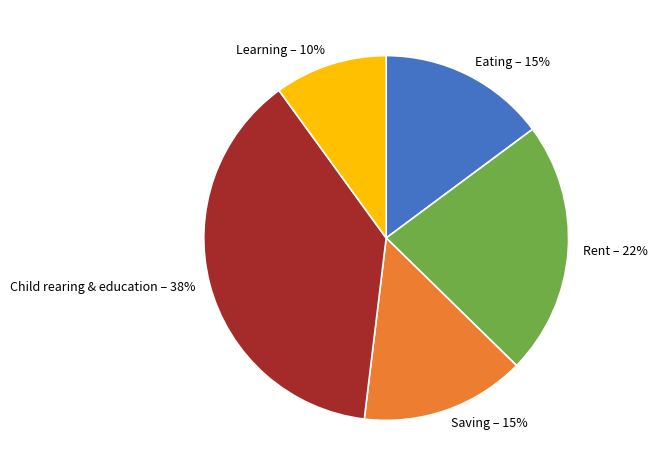

The Saving slice represents 15% of the pie. True or false?

True